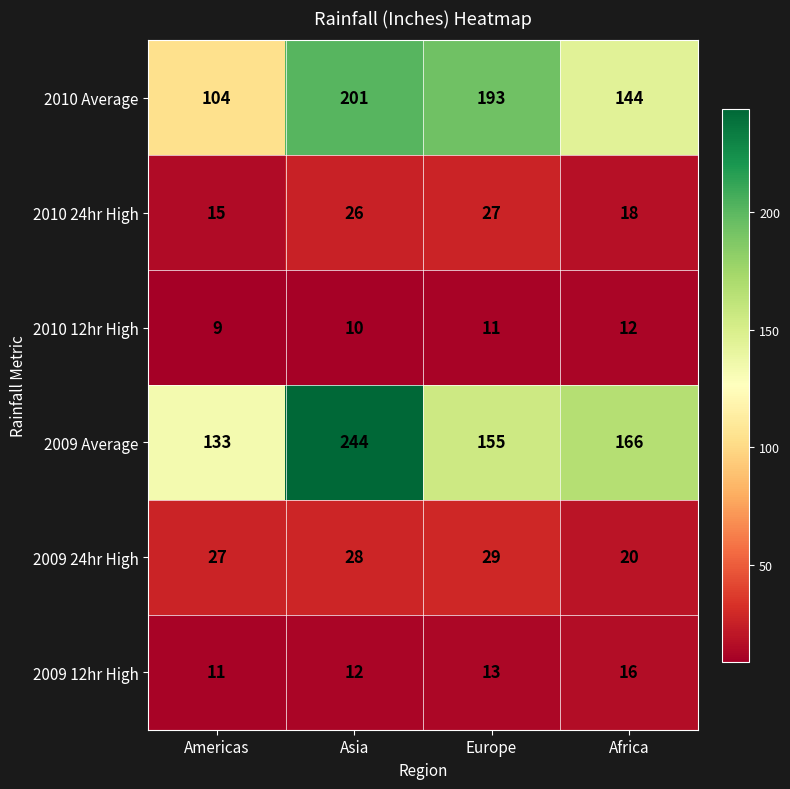

How many 2009 12hr High values are between 12 and 16?

3